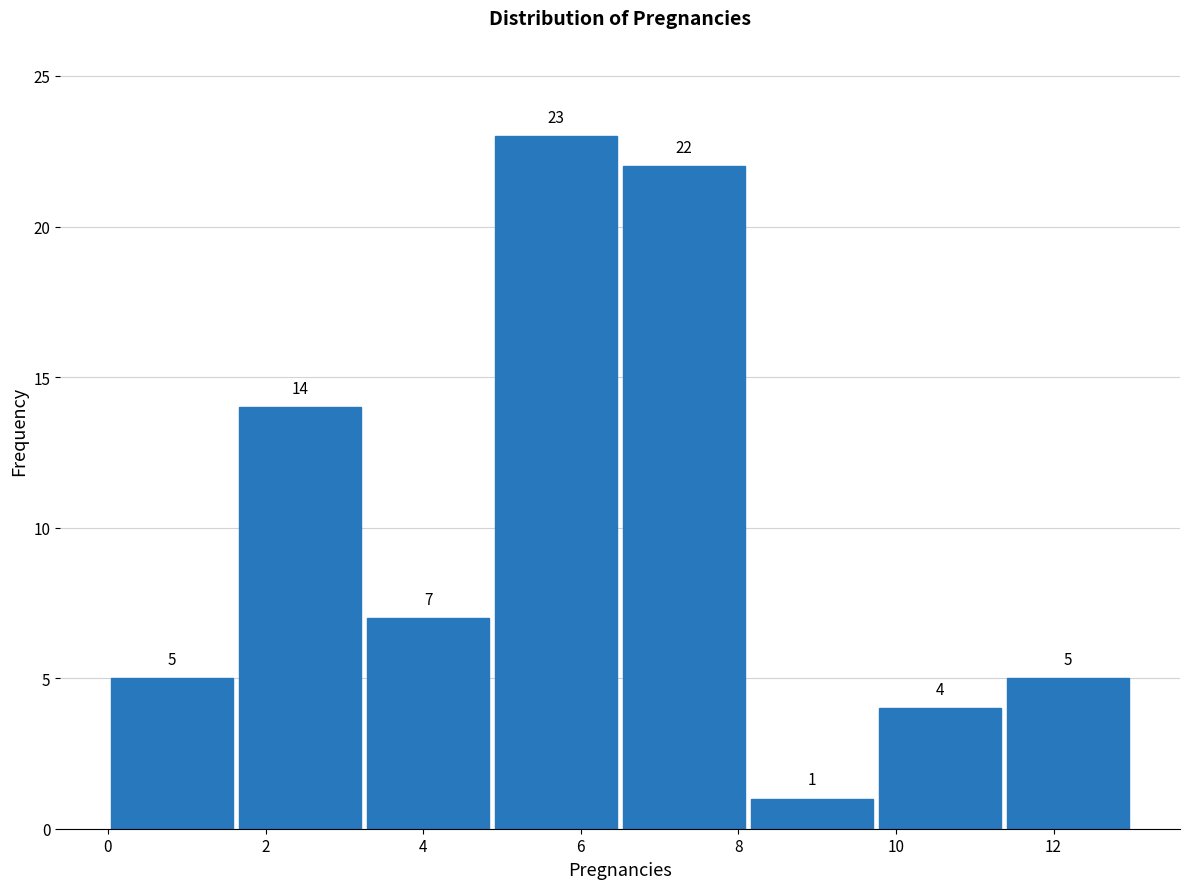

How tall is the bar that spans 8.2 to 9.8 on the x-axis? The bar edges are not printed on the chart, so give them approximately, as read against the axis.

1